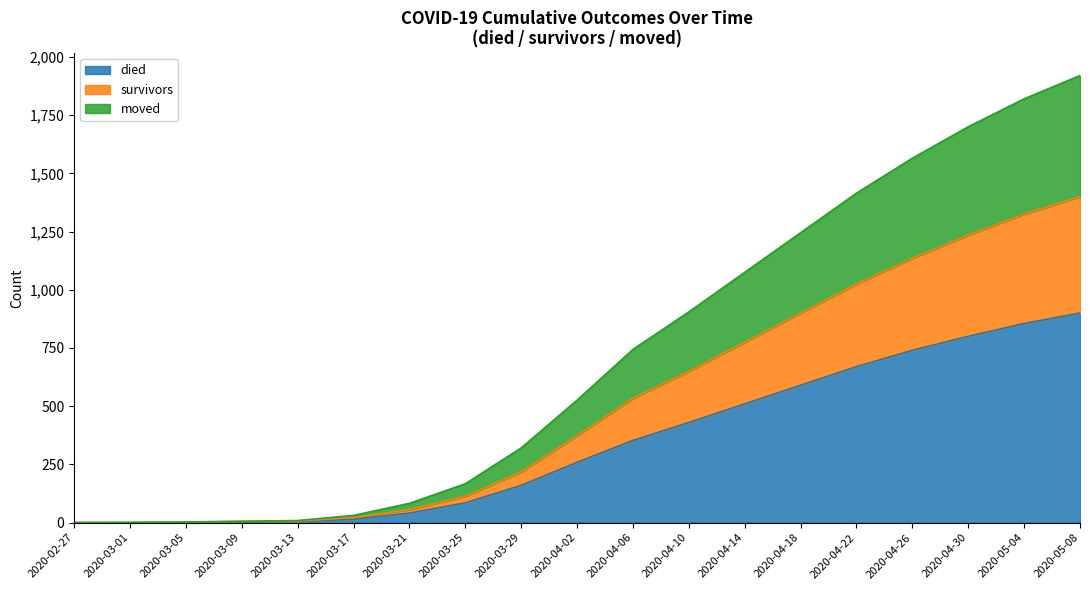

What are all the series names shown in the legend?

died, survivors, moved